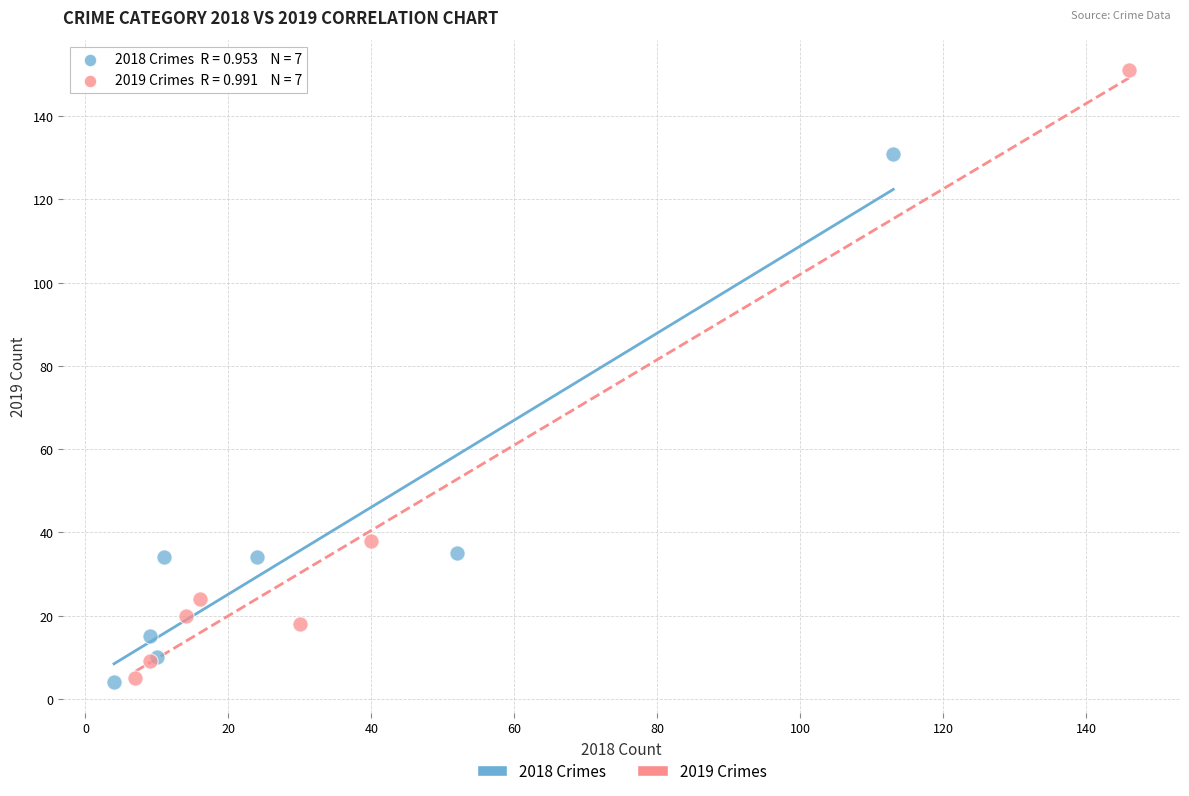

Which series contains the highest Y value?

2019 Crimes